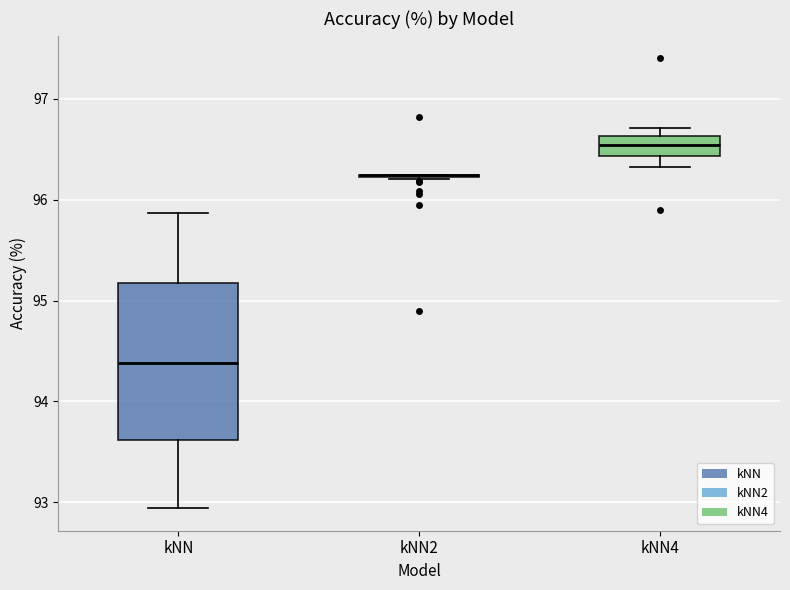

Where is the lower edge of the box for kNN on the y-axis? The values are not printed on the chart, so give them approximately, as read against the axis.

93.6